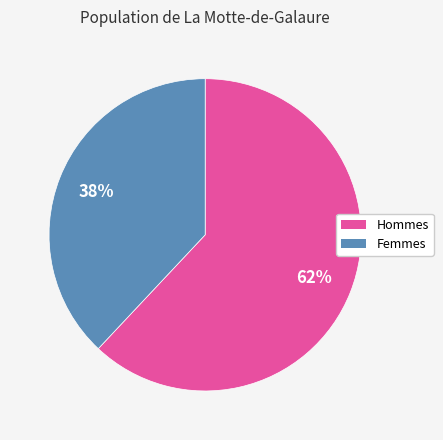

Does any single category account for the majority?

Yes